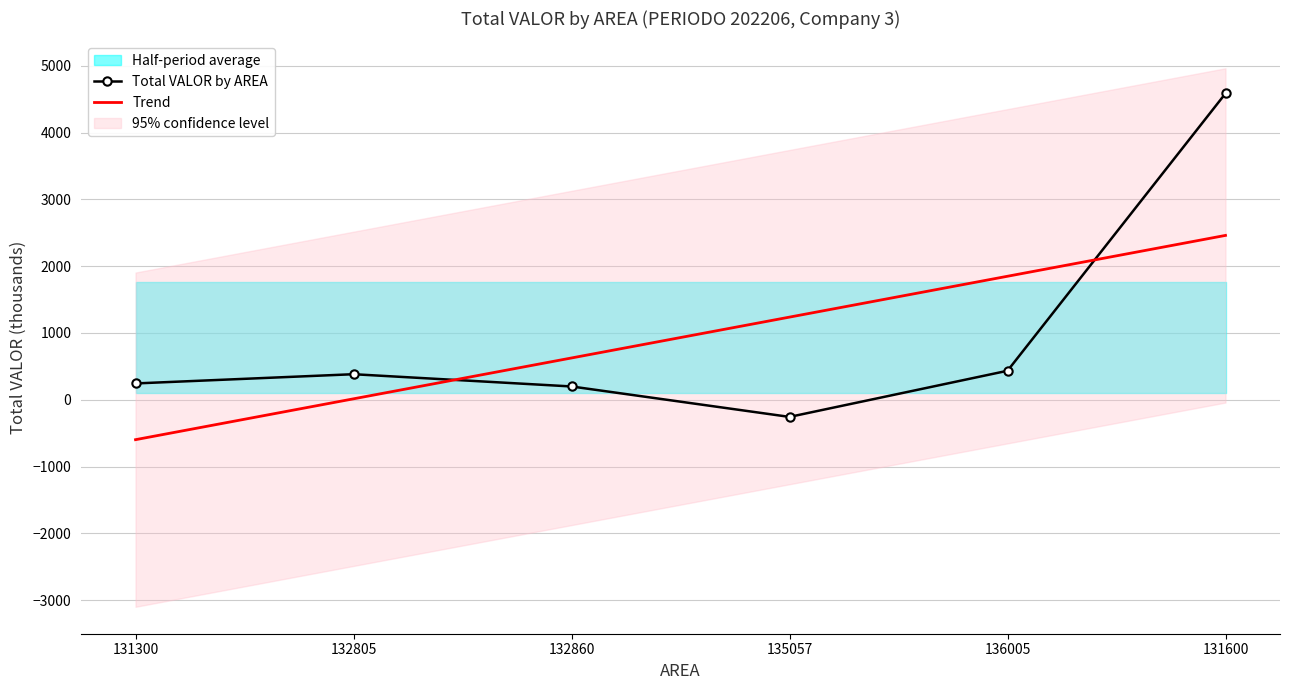

What is the approximate value of Total VALOR by AREA at 131300?

244.3